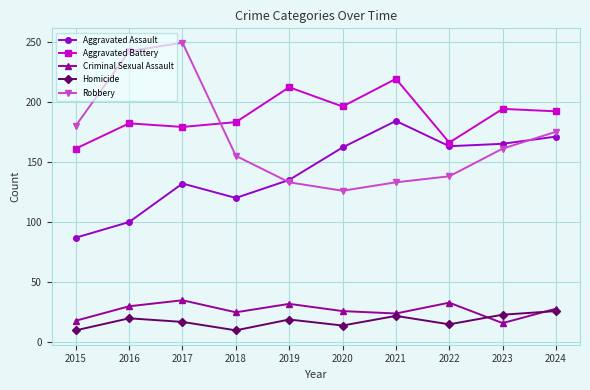

At which category does the chart reach its peak across all series?

2017